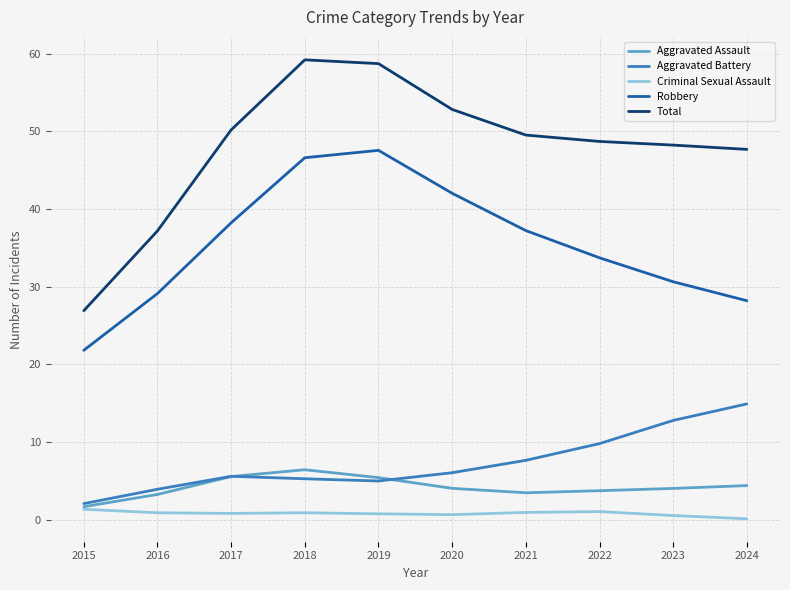

Where does the Aggravated Battery series first go above 6?

2020